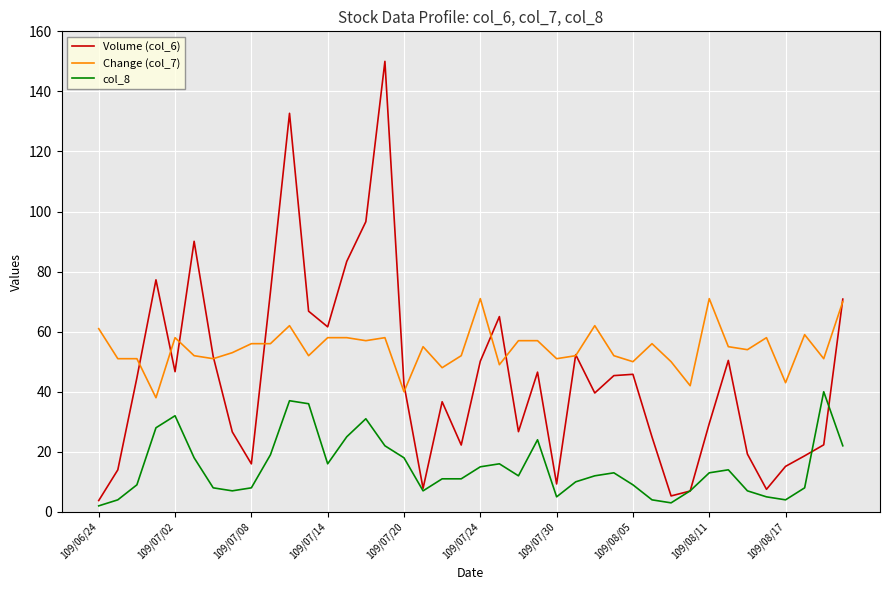

True or false: Change (col_7) and col_8 cross at least once.

False